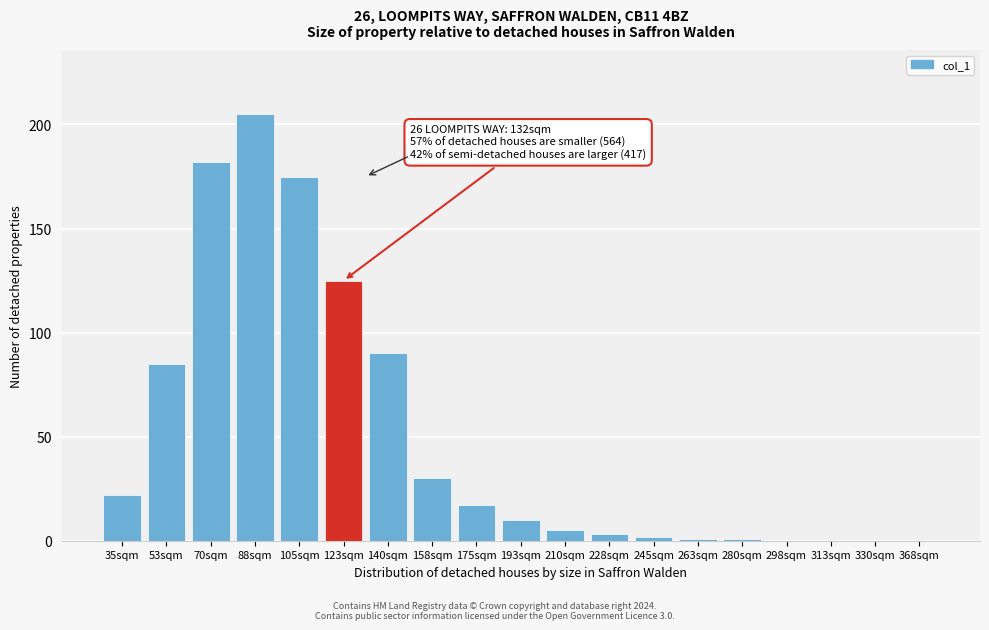

Reading right to left, what are all the values shown in this chart?

368sqm=0	330sqm=0	313sqm=0	298sqm=0	280sqm=1	263sqm=1	245sqm=2	228sqm=3	210sqm=5	193sqm=10	175sqm=17	158sqm=30	140sqm=90	123sqm=125	105sqm=175	88sqm=205	70sqm=182	53sqm=85	35sqm=22